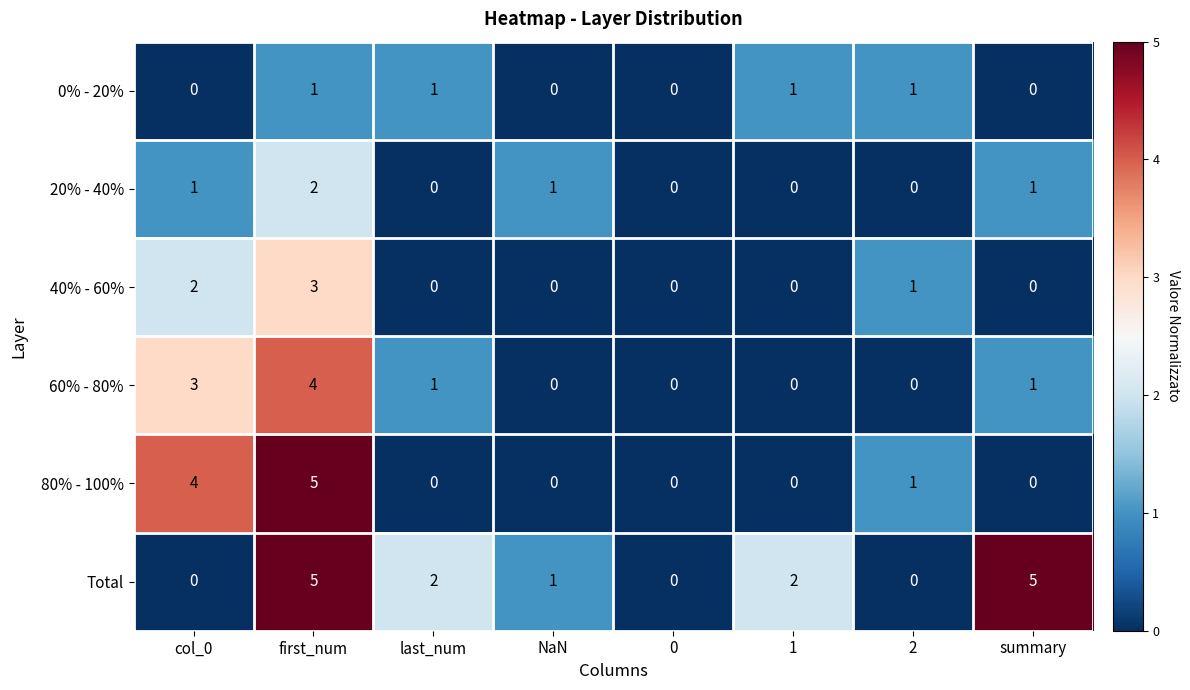

What is the maximum value for 40% - 60%?

3